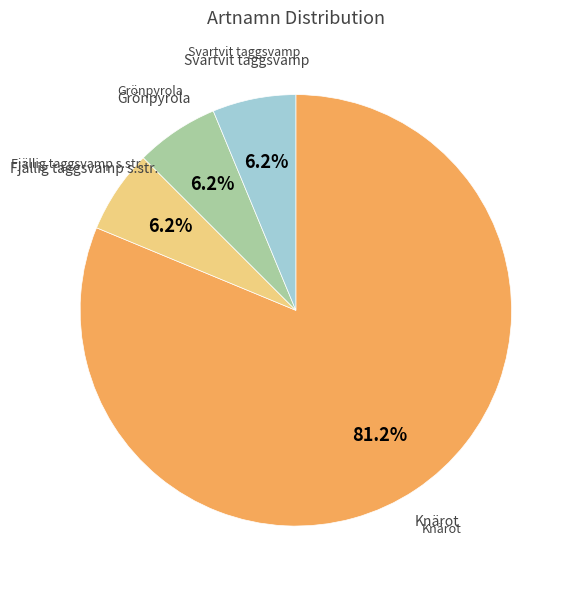

Does any single category account for the majority?

Yes